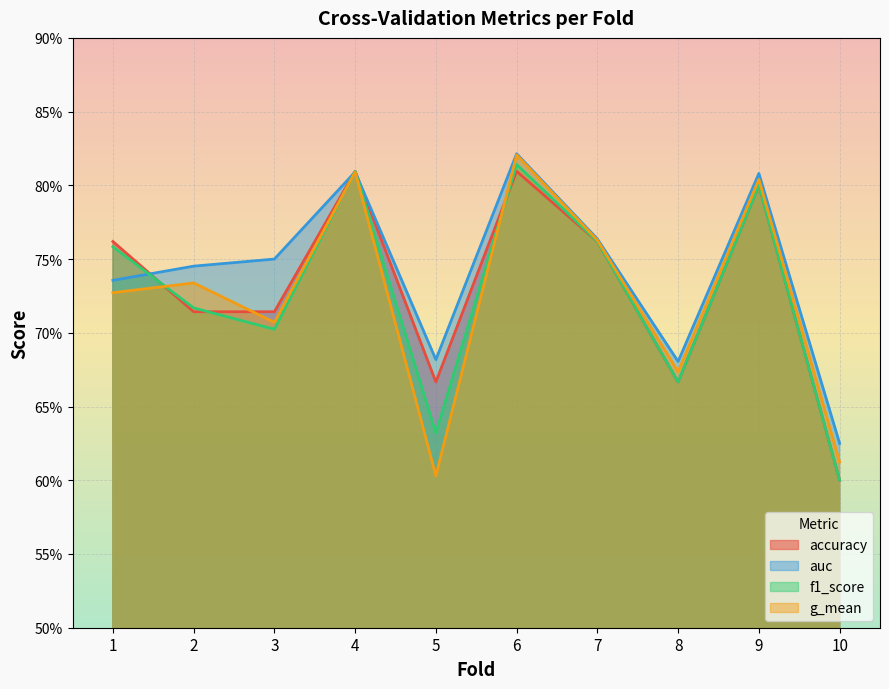

What is the total value across all series at 9?

3.2